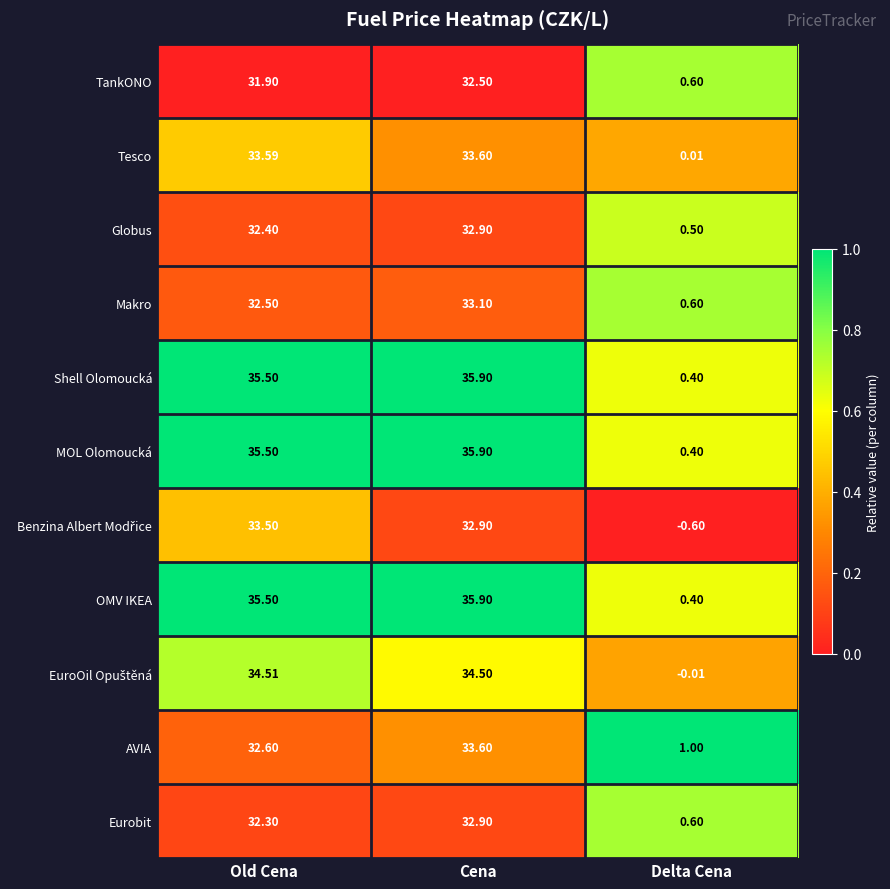

At which label is OMV IKEA closest to 18?

Old Cena